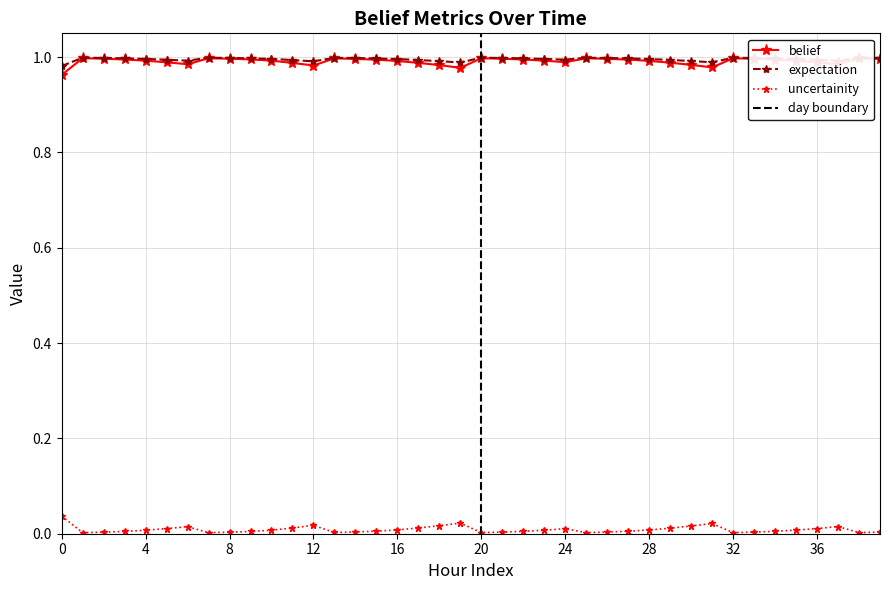

True or false: uncertainity and belief cross at least once.

False